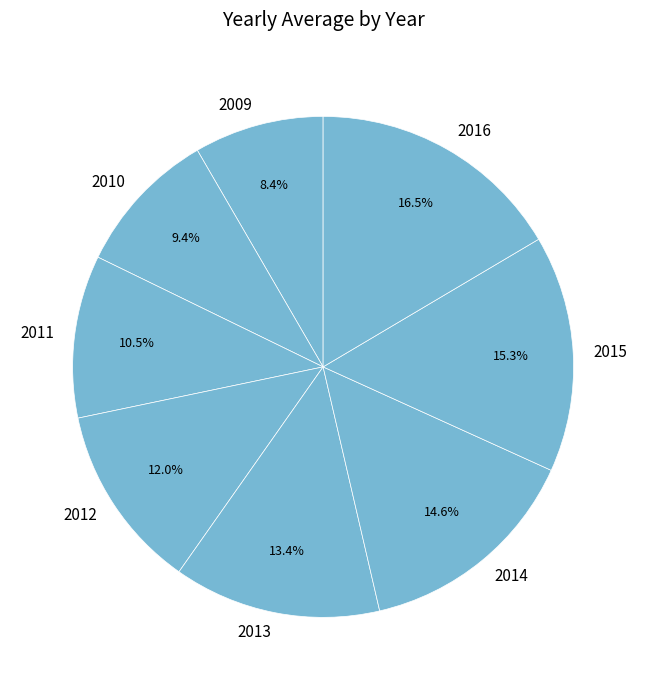

Which has a higher value, 2015 or 2010?

2015